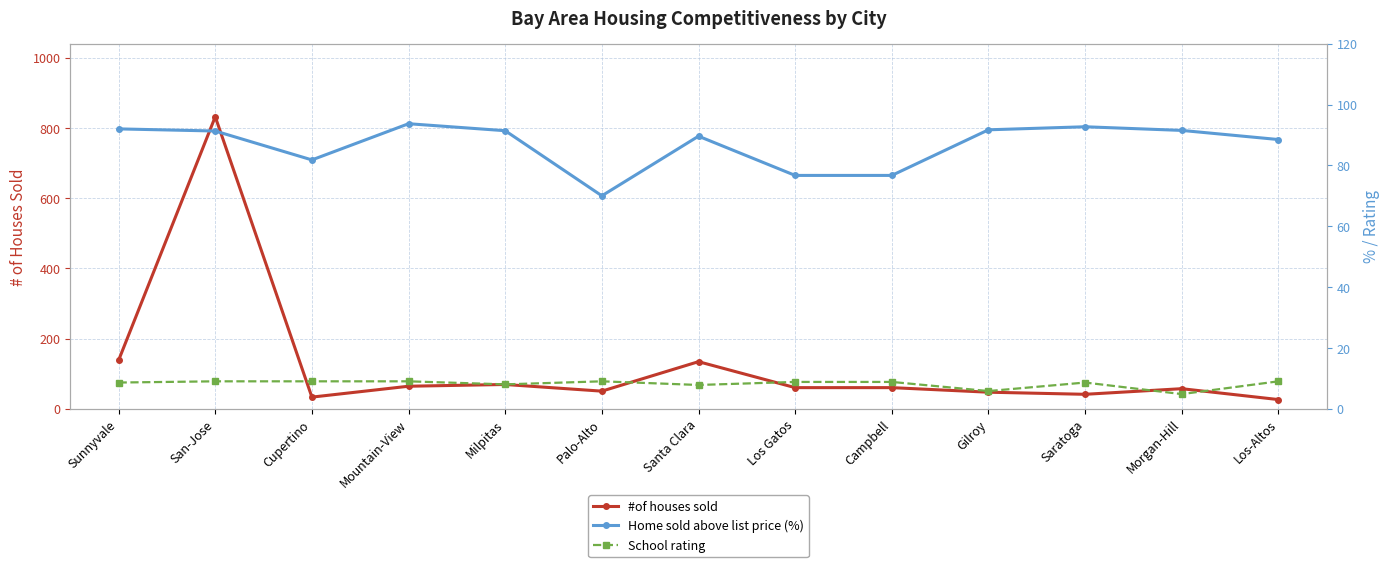

How many lines are shown in the chart?

3